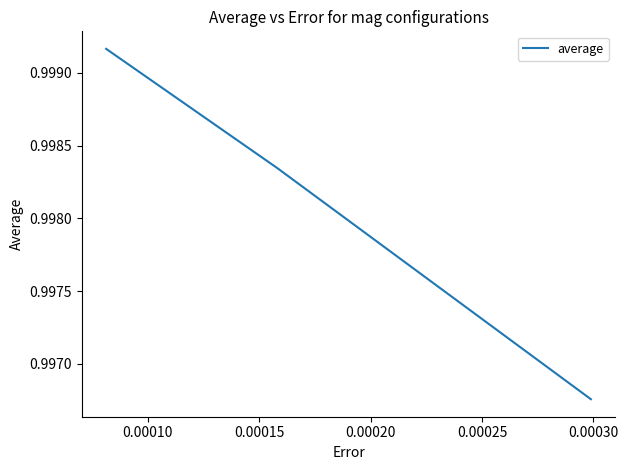

How many lines are shown in the chart?

1